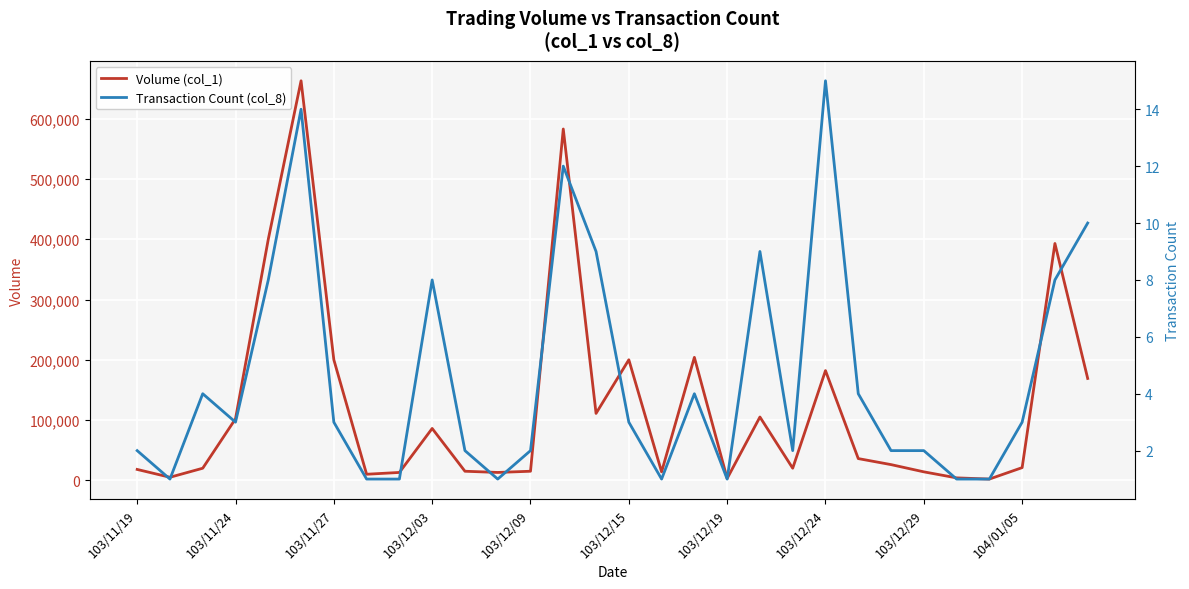

Read the Transaction Count (col_8) value at 28, to the nearest 10.

10